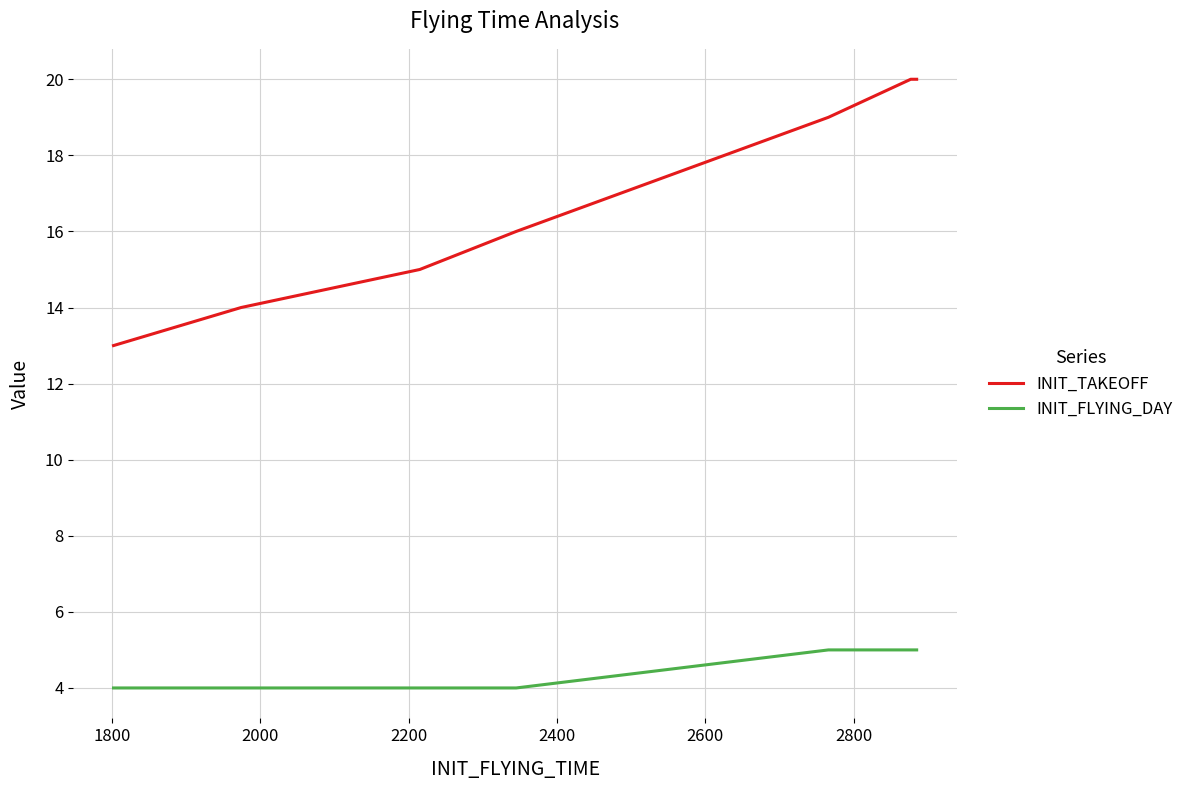

List the series in order of their overall mean, highest first.

INIT_TAKEOFF, INIT_FLYING_DAY